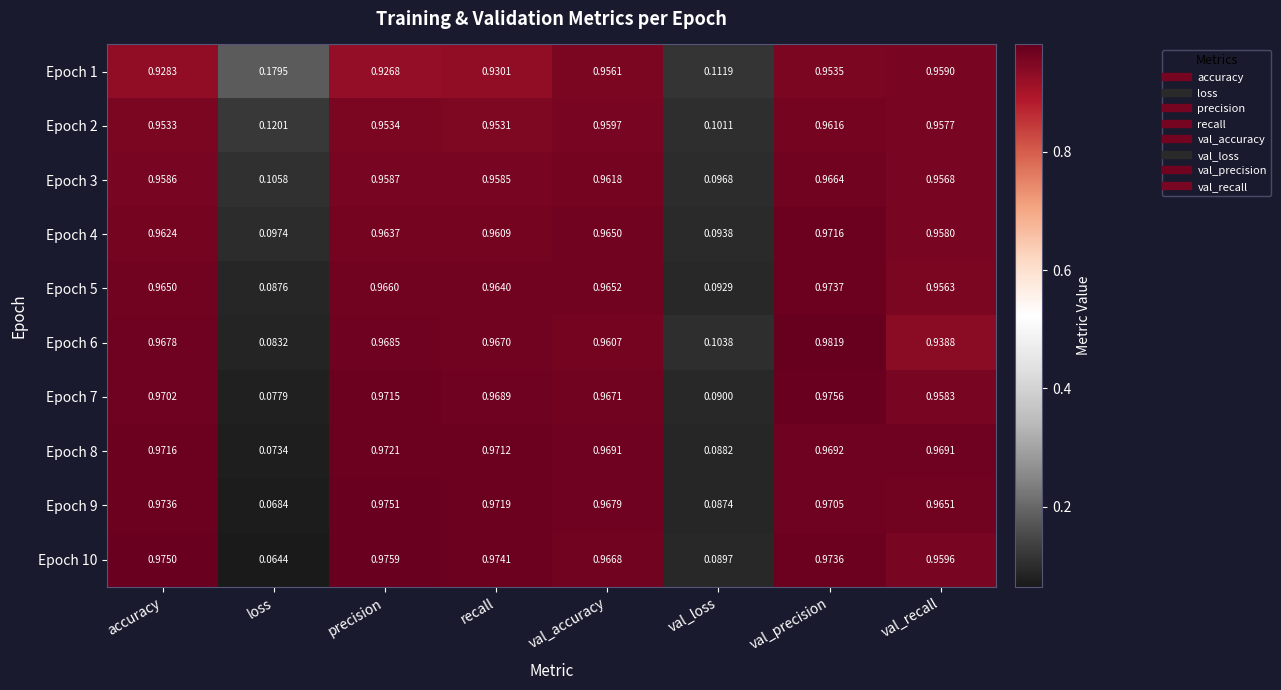

Which series has the largest total across all categories?

Epoch 8